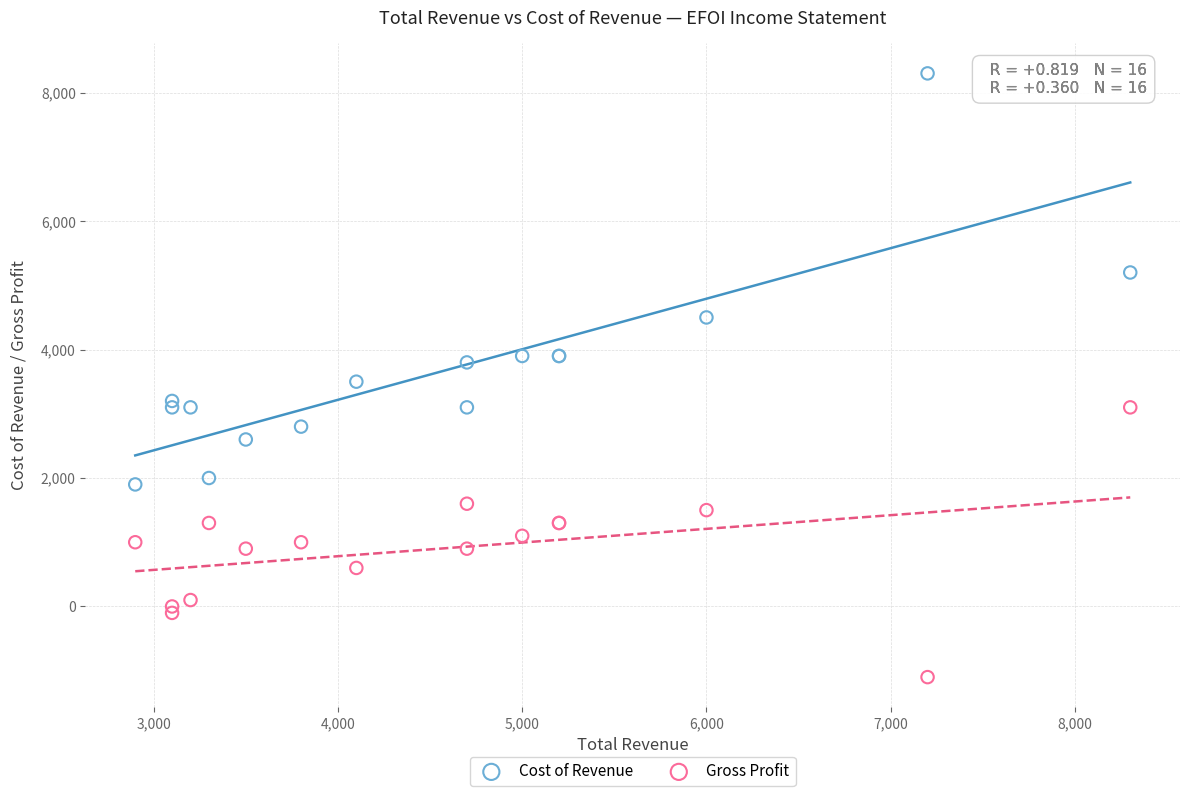

Which series reaches the minimum Y coordinate?

Gross Profit